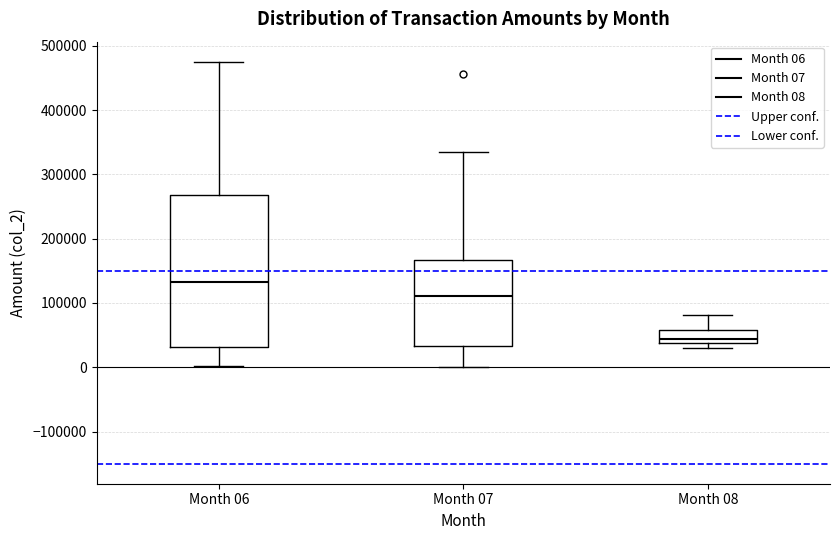

Reading left to right, read every box against the y-axis: the position of its median line, the range the box covers, and the ends of its whiskers. The values are not printed on the chart, so give them approximately, as read against the axis.

Month 06: median 130000, box 30000 to 270000, whiskers 0 to 480000
Month 07: median 110000, box 30000 to 170000, whiskers 0 to 340000
Month 08: median 40000 (inside the box), box 40000 to 60000, whiskers 30000 to 80000